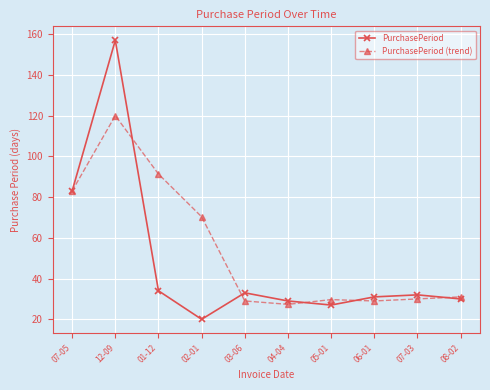

What is the maximum value for PurchasePeriod (trend)?

120.0